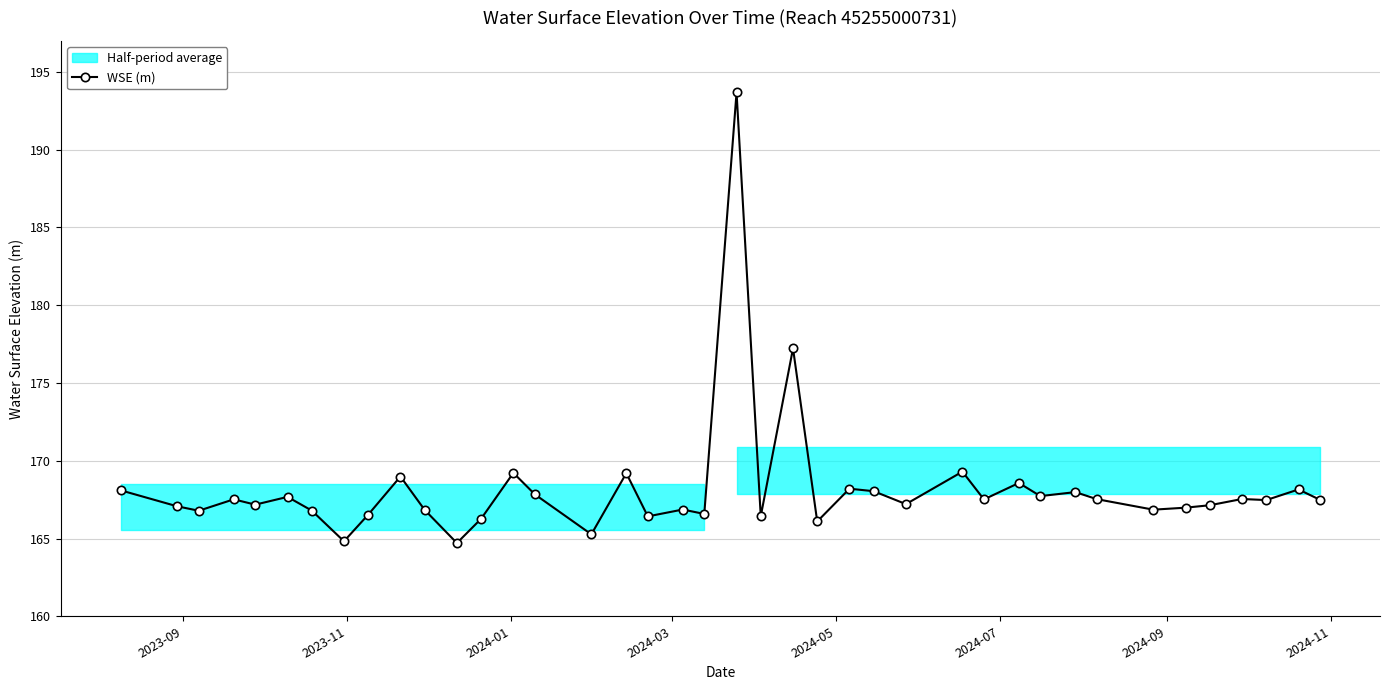

True or false: WSE (m) has more than 0 points higher than both neighbors.

True